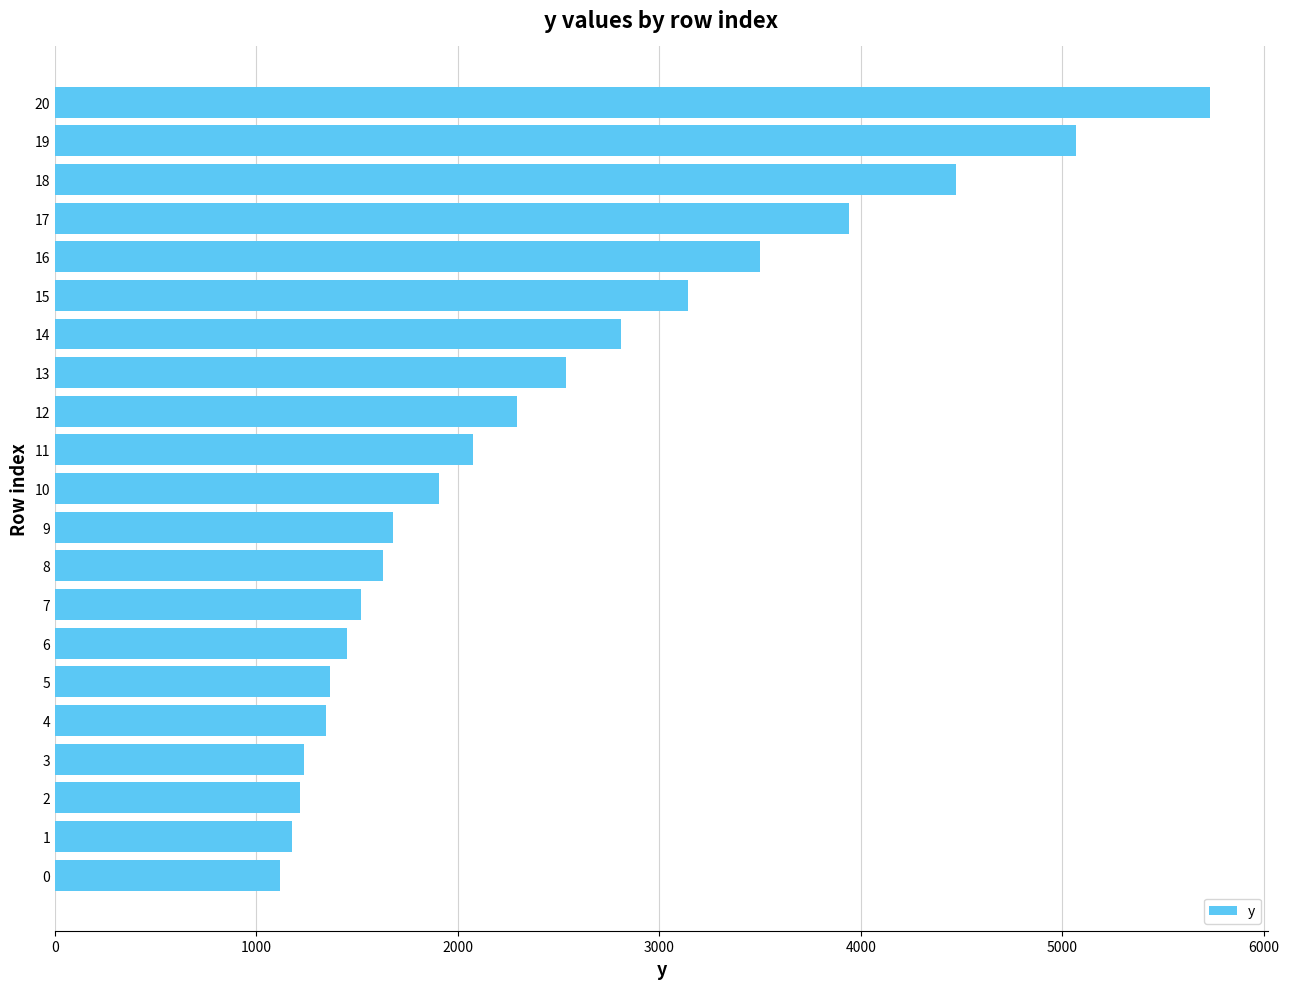

What is the ratio of the value at 17 to the value at 10?

2.1